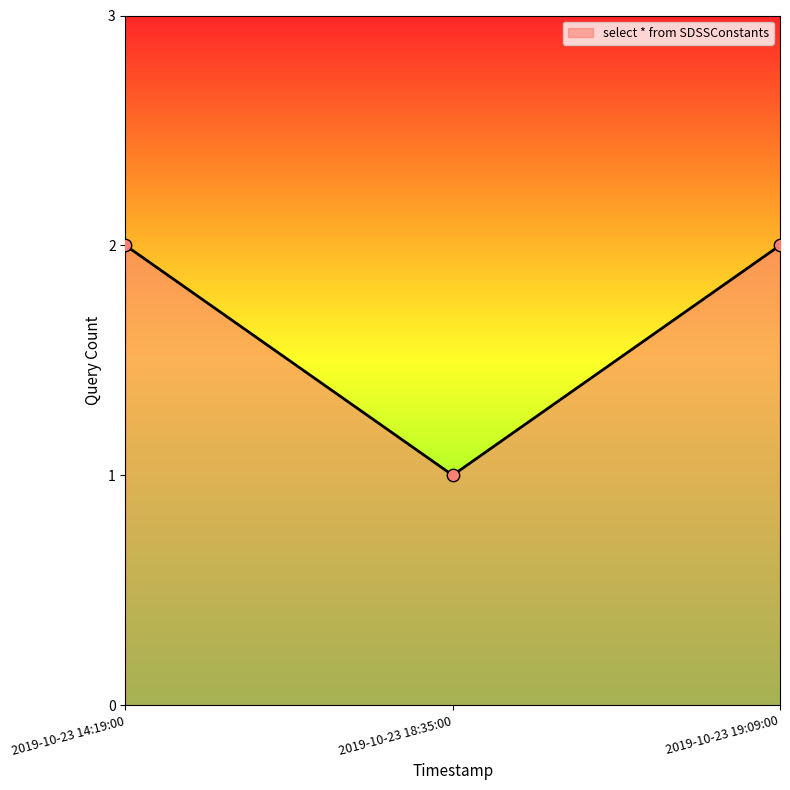

Between 2019-10-23 18:35:00 and 2019-10-23 19:09:00, which is larger?

2019-10-23 19:09:00